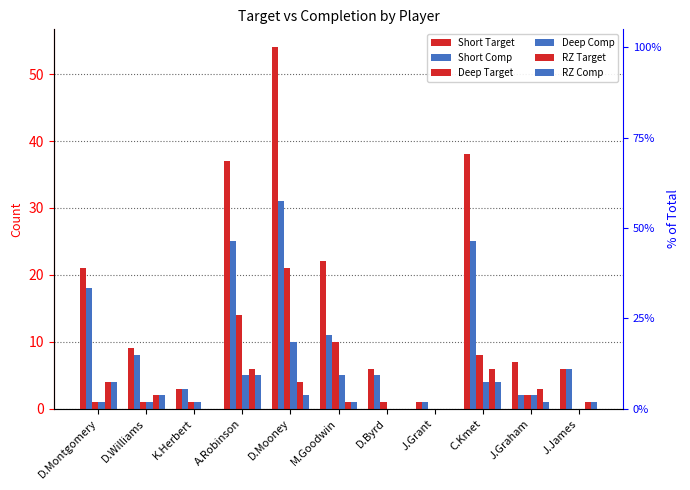

What is the difference between the highest and lowest values at A.Robinson?

32